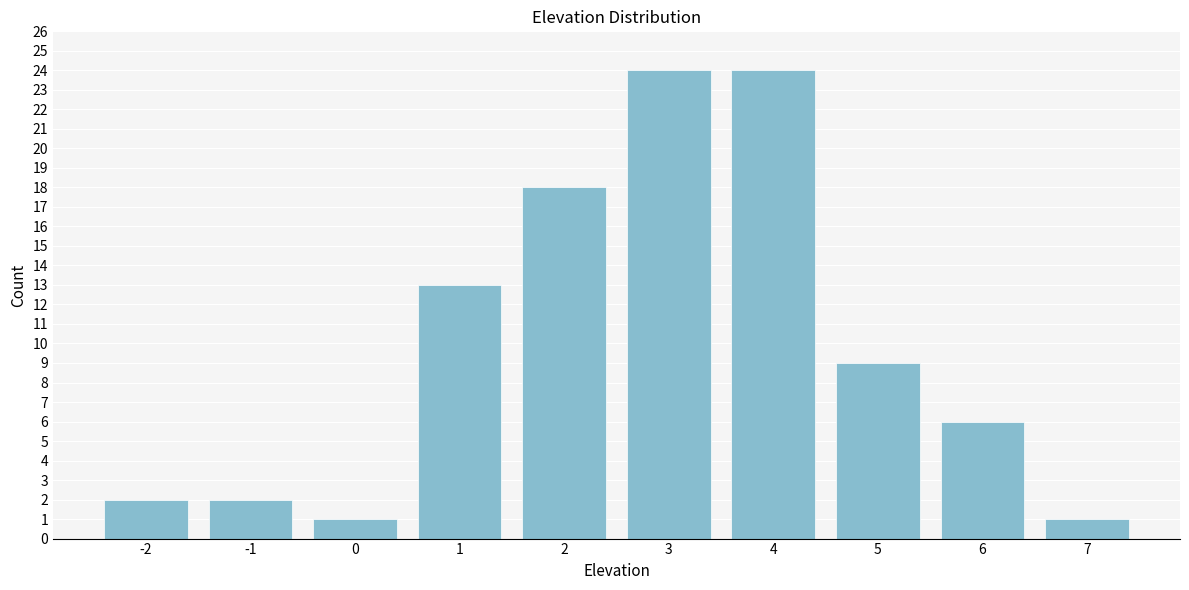

Reading left to right, transcribe this chart: for each bar, give the range it covers on the x-axis and its height. The values are not printed on the chart, so give them approximately, as read against the axis.

-2.5 to -1.5: 2
-1.5 to -0.5: 2
-0.5 to 0.5: 1
0.5 to 1.5: 13
1.5 to 2.5: 18
2.5 to 3.5: 24
3.5 to 4.5: 24
4.5 to 5.5: 9
5.5 to 6.5: 6
6.5 to 7.5: 1